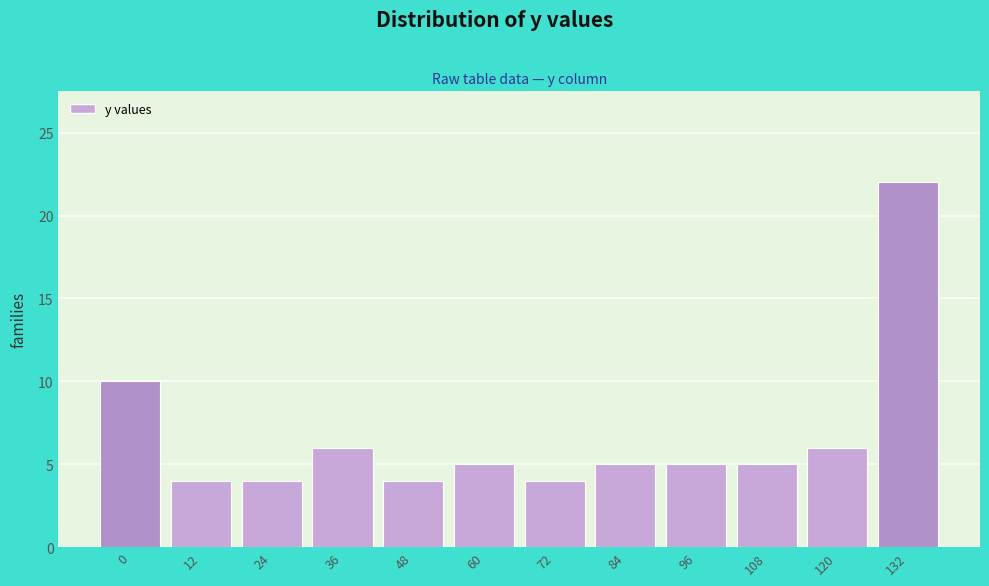

Reading left to right, what are all the values shown in this chart?

10	4	4	6	4	5	4	5	5	5	6	22